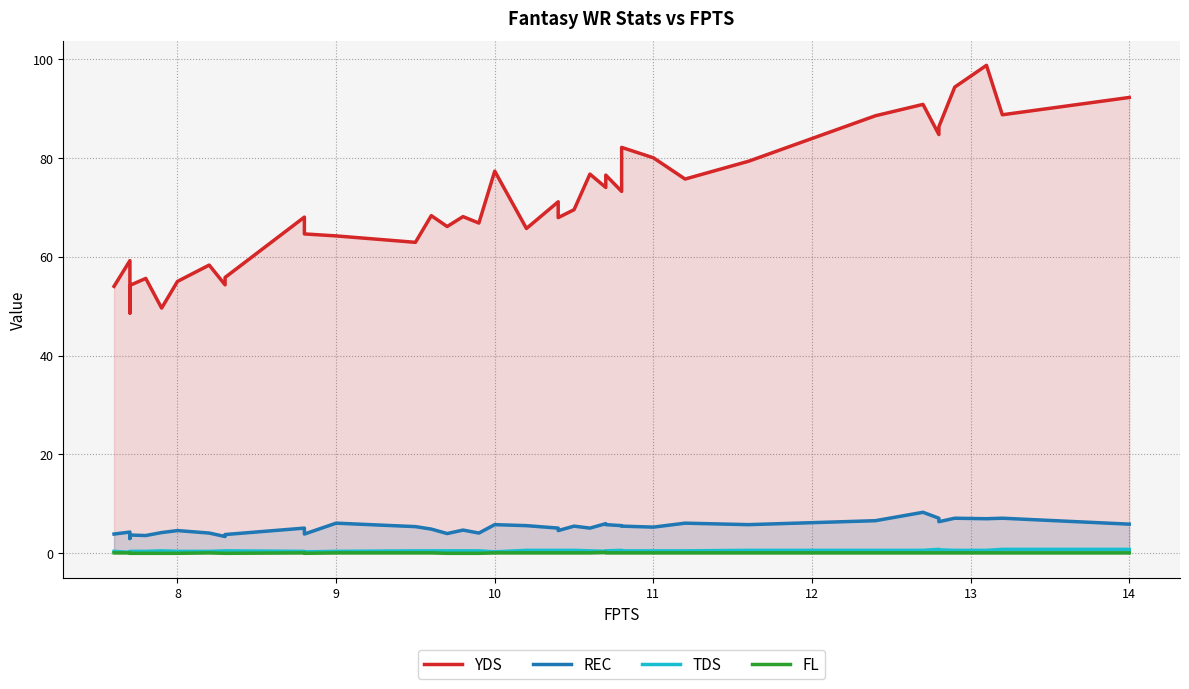

Rank the series at 11 from highest to lowest value.

YDS, REC, TDS, FL